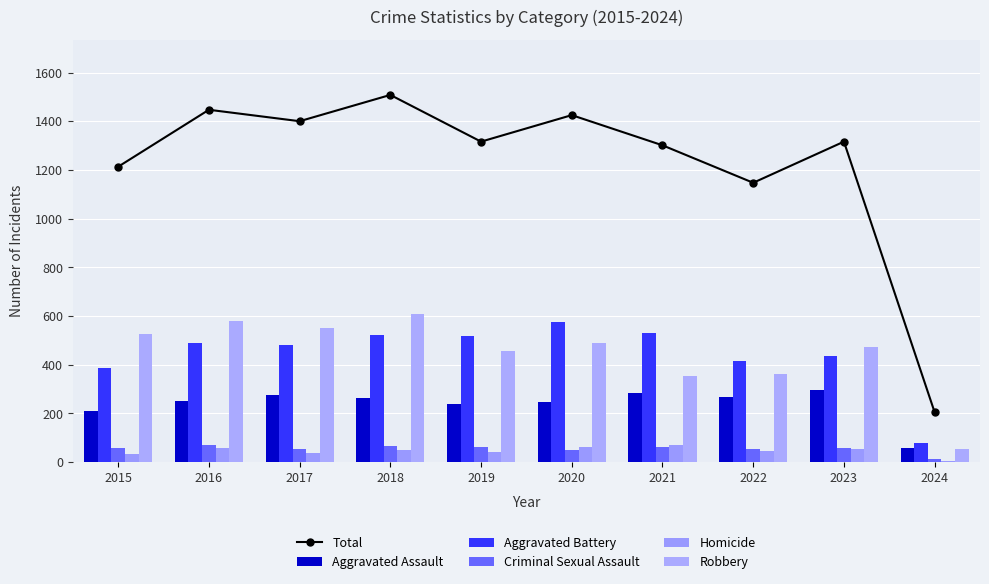

Is the value of Homicide at 2024 greater than the value of Aggravated Assault at 2020?

No